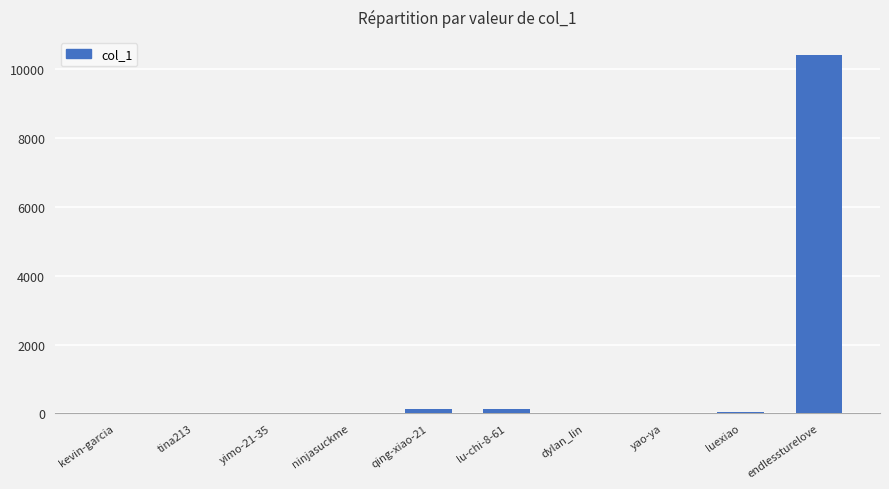

The value at tina213 is 0. True or false?

True